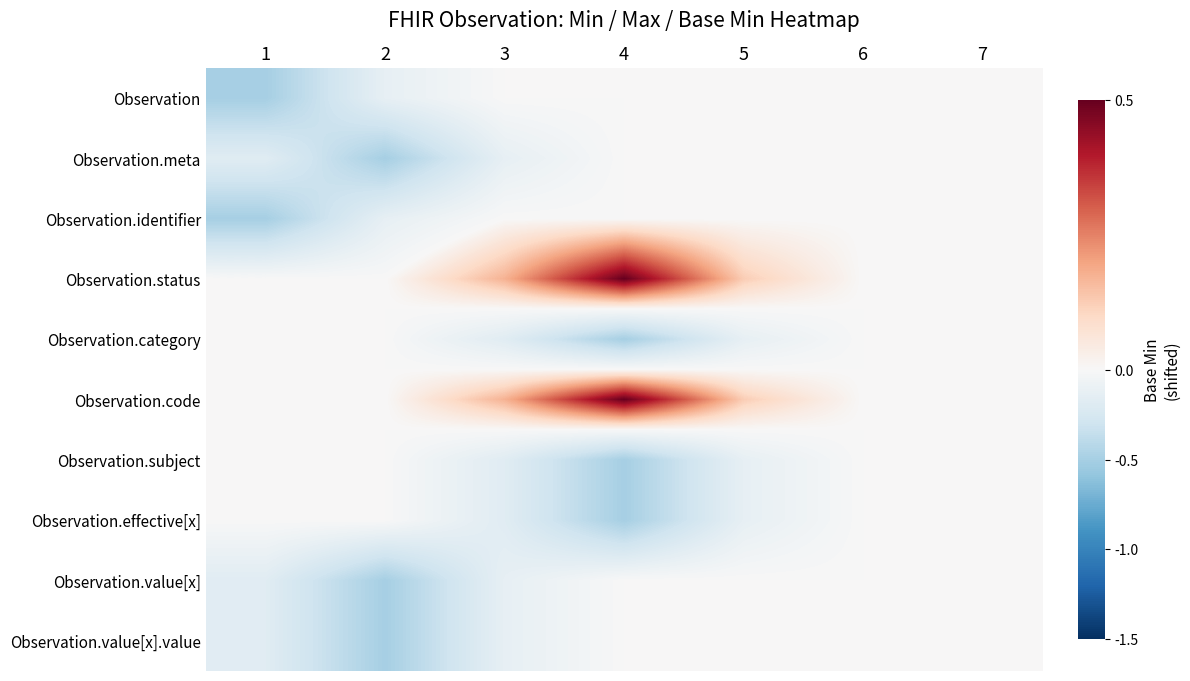

What is the smallest value displayed?

-0.5